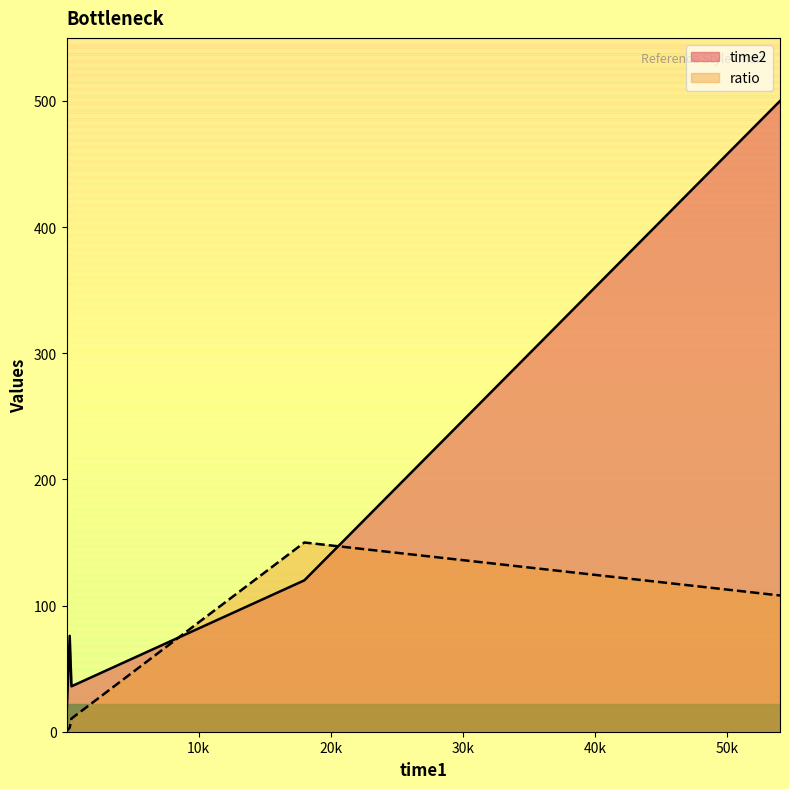

How many lines are shown in the chart?

2